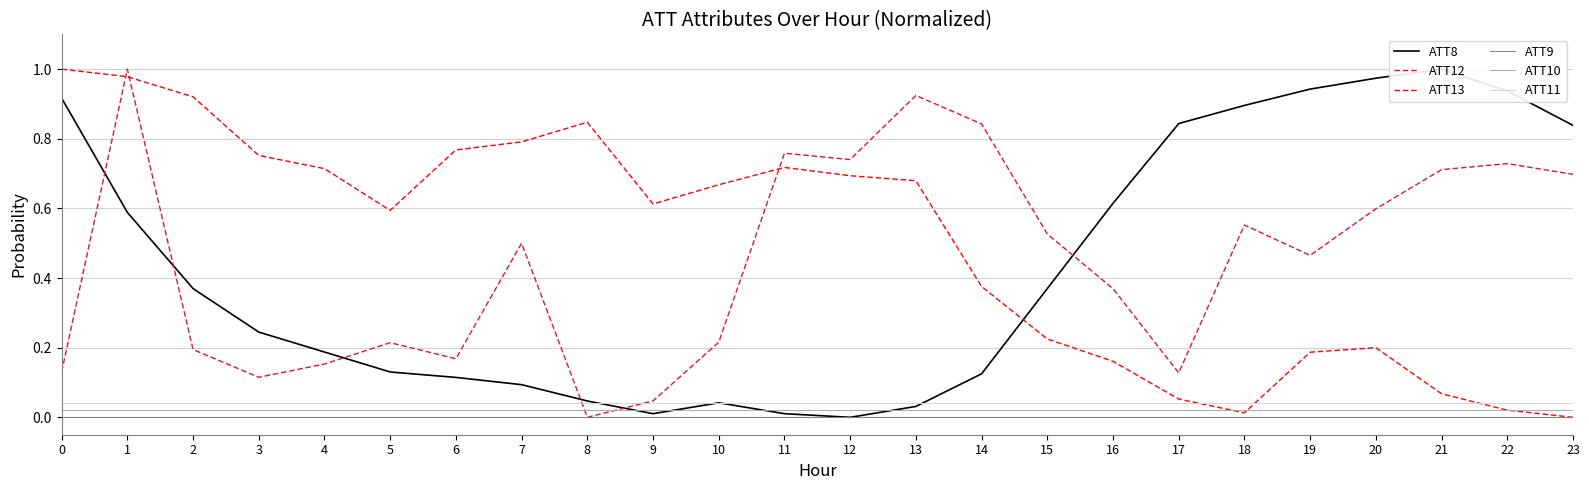

Rank the categories by ATT13 value from lowest to highest.

23, 18, 22, 17, 21, 16, 19, 20, 15, 14, 5, 9, 10, 13, 12, 4, 11, 3, 6, 7, 8, 2, 1, 0